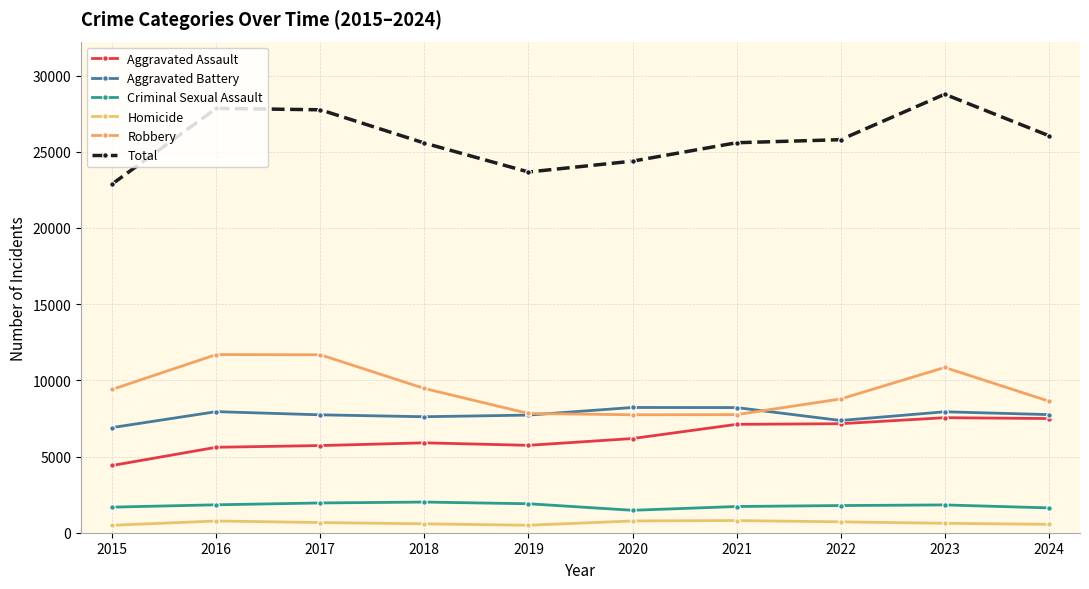

Where does the Robbery series first go above 9406?

2016